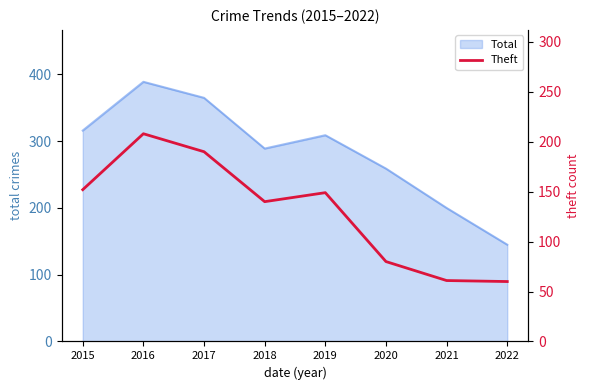

How many points are higher than both their immediate neighbors (excluding endpoints)?

2